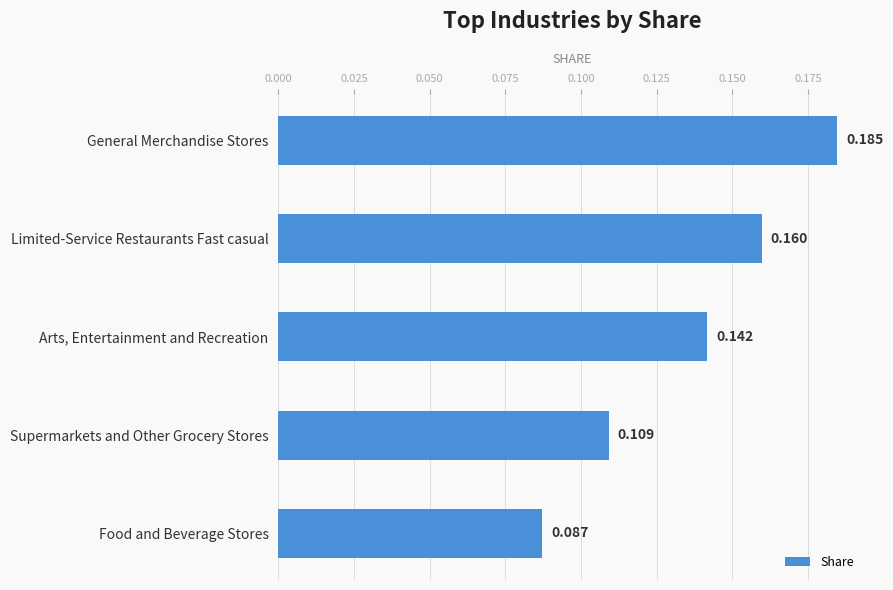

At which category does the chart reach its minimum across all series?

Food and Beverage Stores